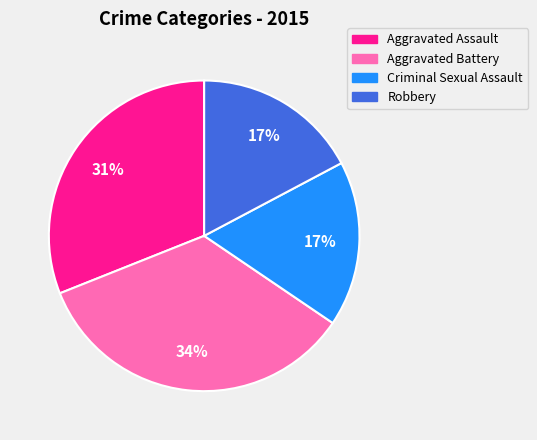

What percentage is the Criminal Sexual Assault slice, to the nearest percent?

17%